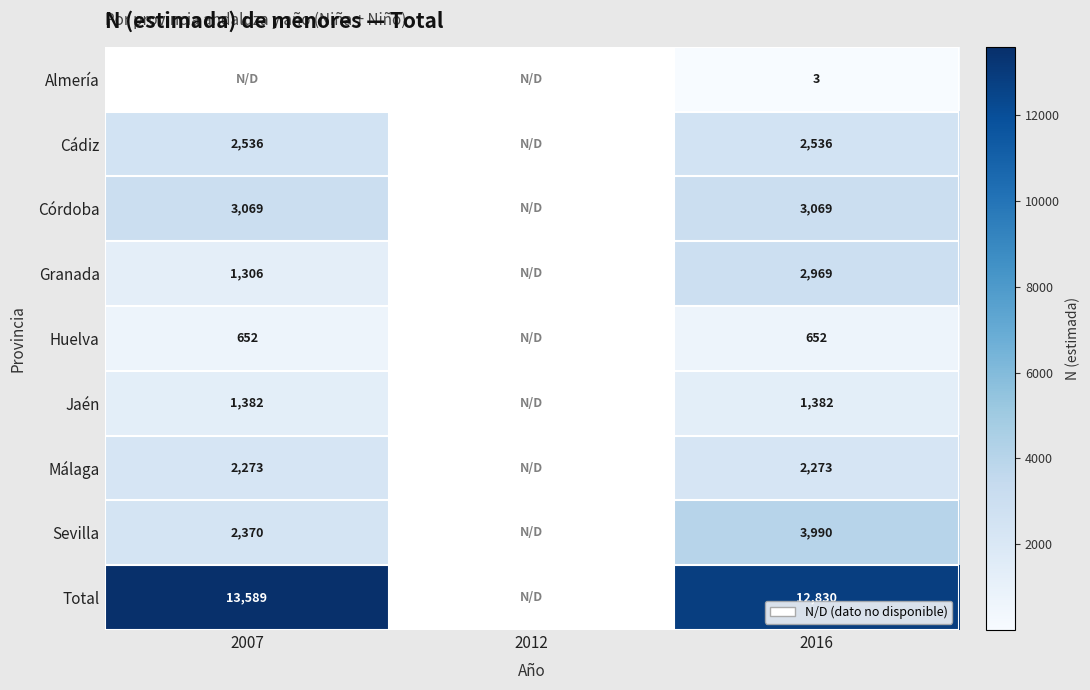

What is the difference between the highest and lowest values at 2016?

12827